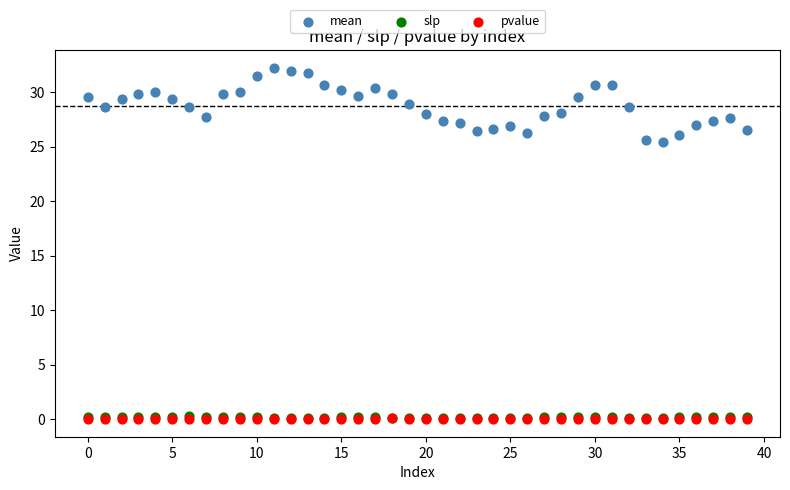

What are all the series names shown in the legend?

mean, slp, pvalue